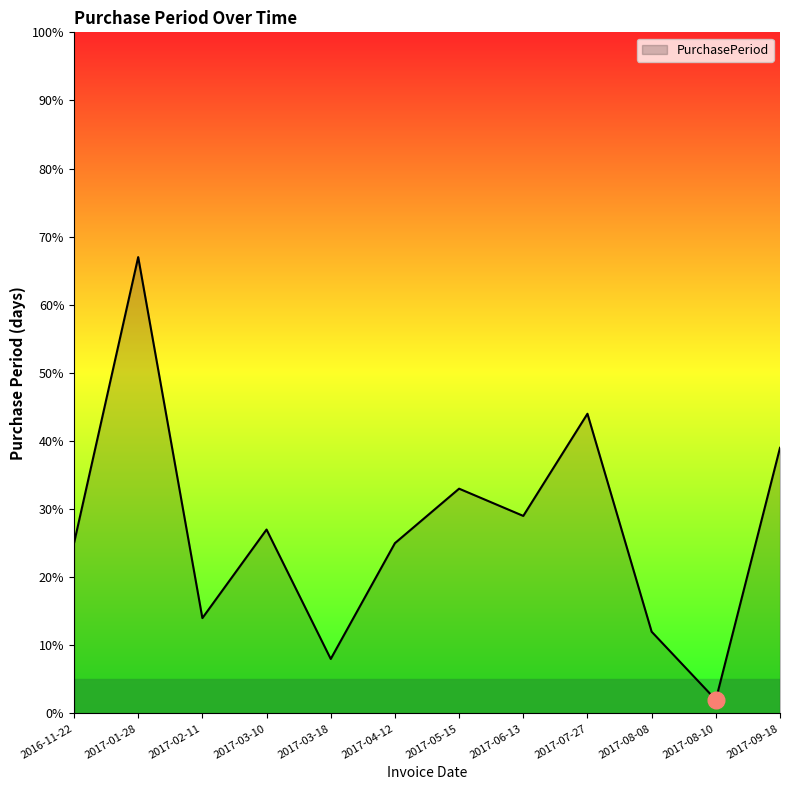

Reading left to right, extract all data points from this chart.

2016-11-22=25	2017-01-28=67	2017-02-11=14	2017-03-10=27	2017-03-18=8	2017-04-12=25	2017-05-15=33	2017-06-13=29	2017-07-27=44	2017-08-08=12	2017-08-10=2	2017-09-18=39